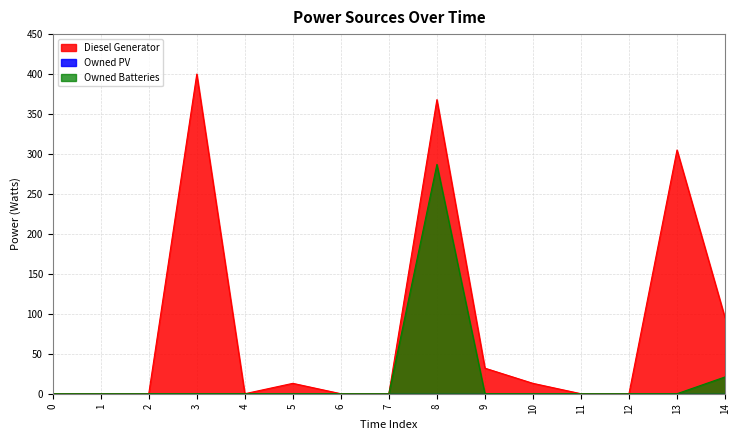

How many interior local valleys does the Diesel Generator series have?

1